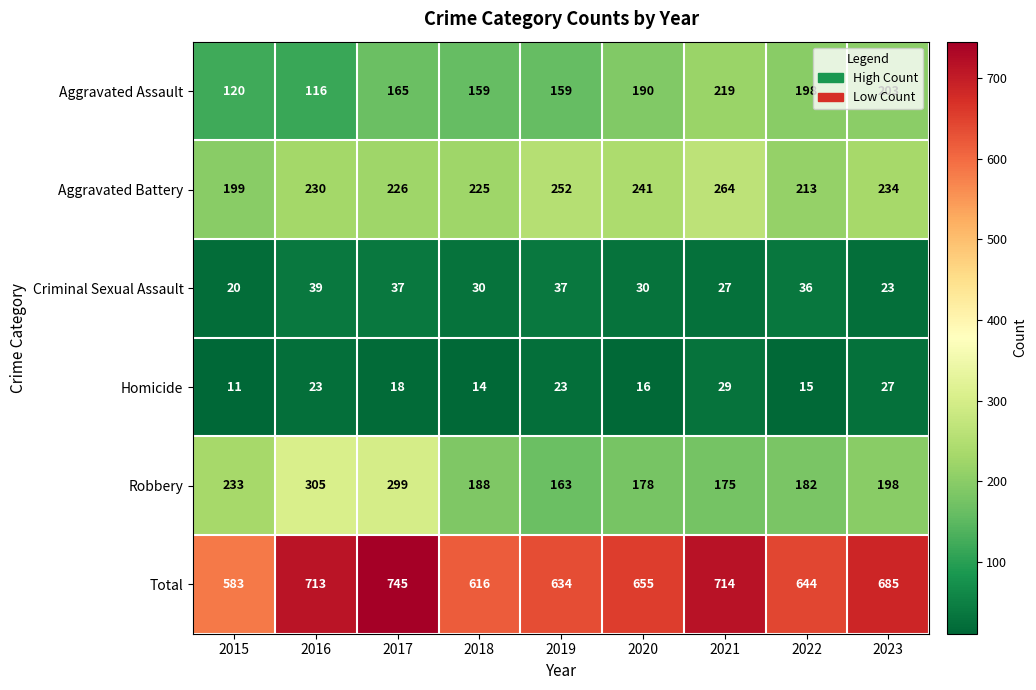

The Homicide series shows 14 at 2019. True or false?

False